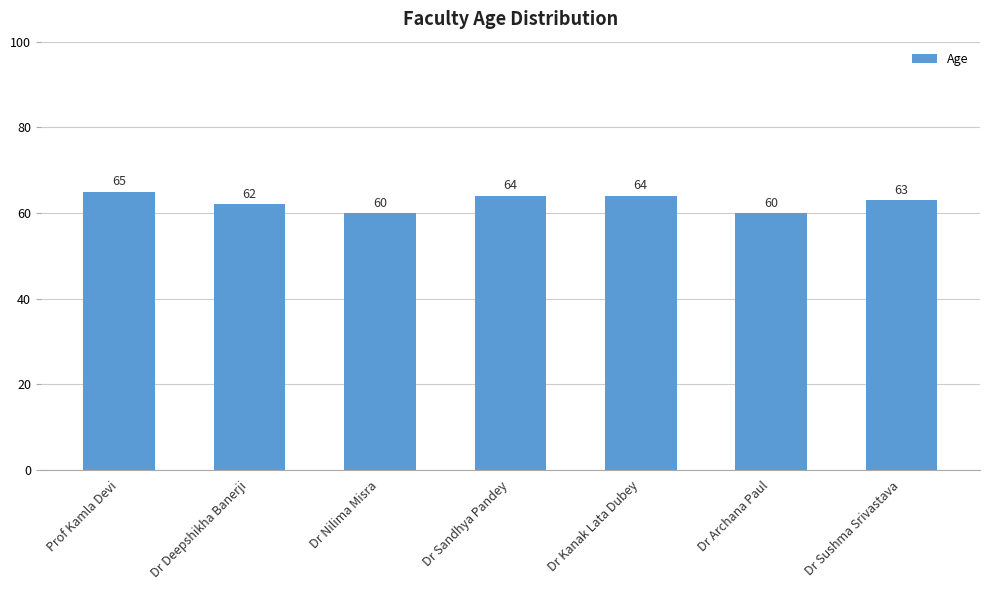

Which has a higher value, Prof Kamla Devi or Dr Sushma Srivastava?

Prof Kamla Devi